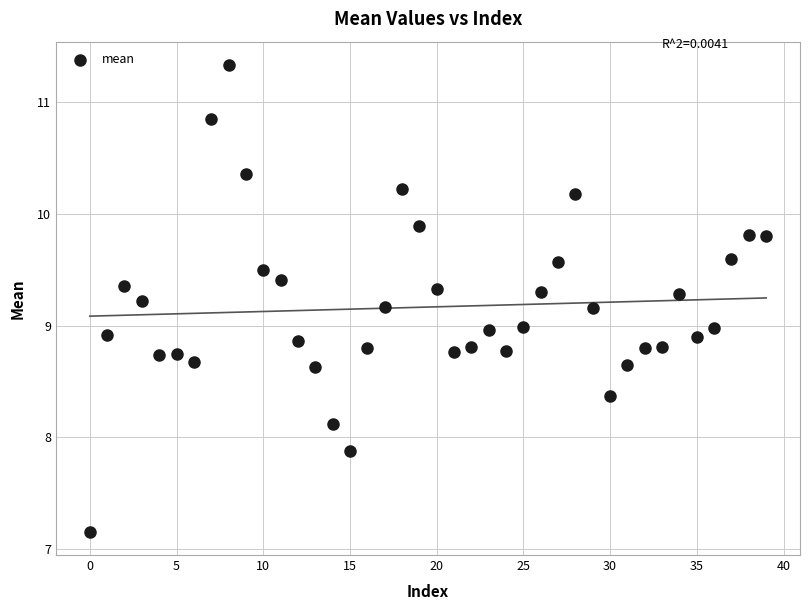

What is the range of Y values (max minus min)?

4.2